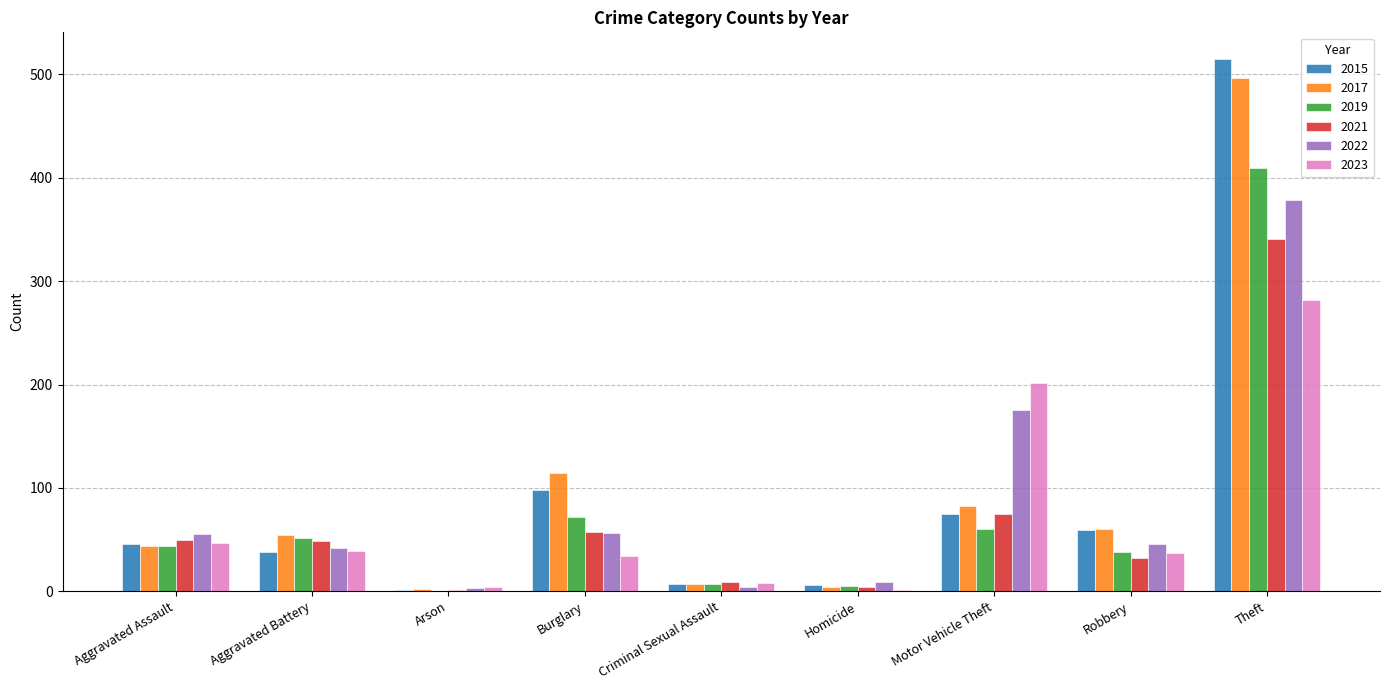

Where is 2023 nearest to the value 141?

Motor Vehicle Theft